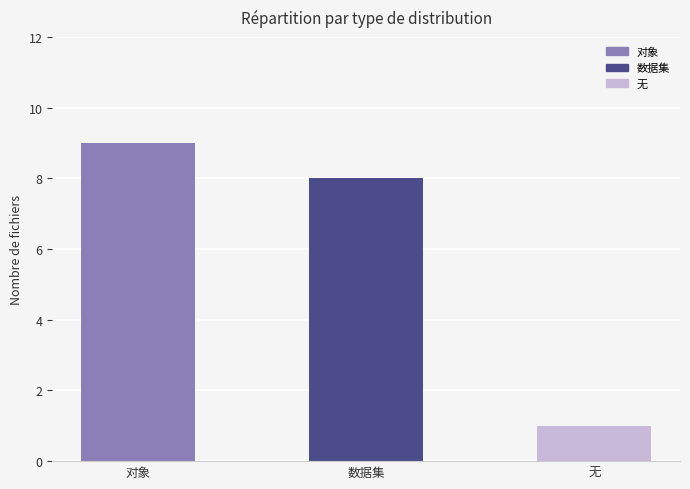

At which label does the data first exceed 8?

对象